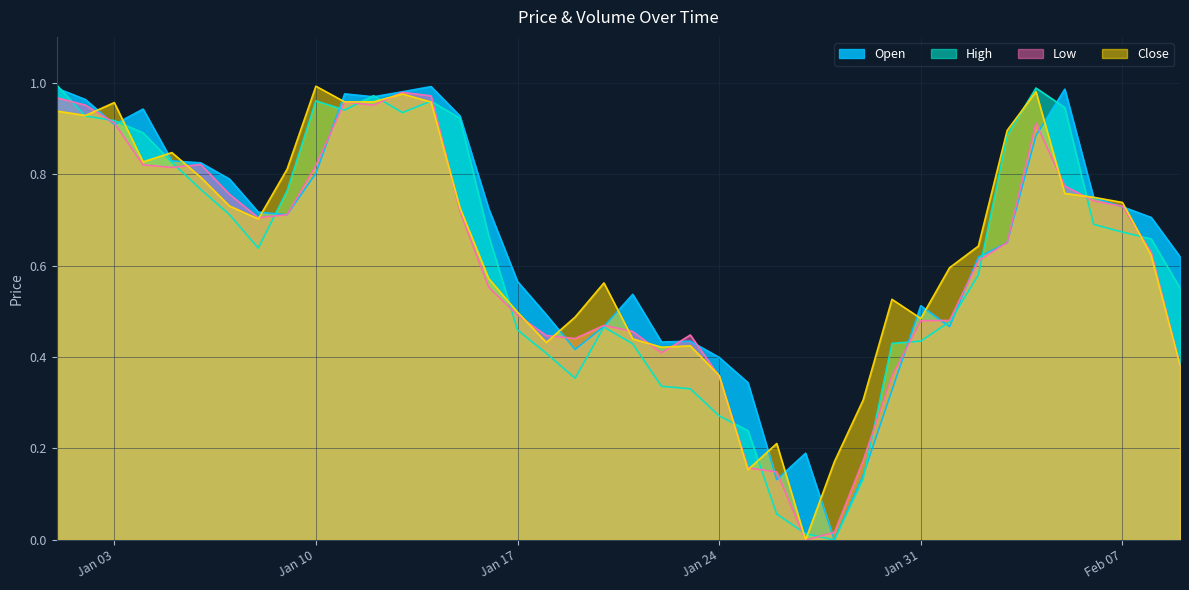

What is the difference between the maximum and minimum values in the Low series?

1.0